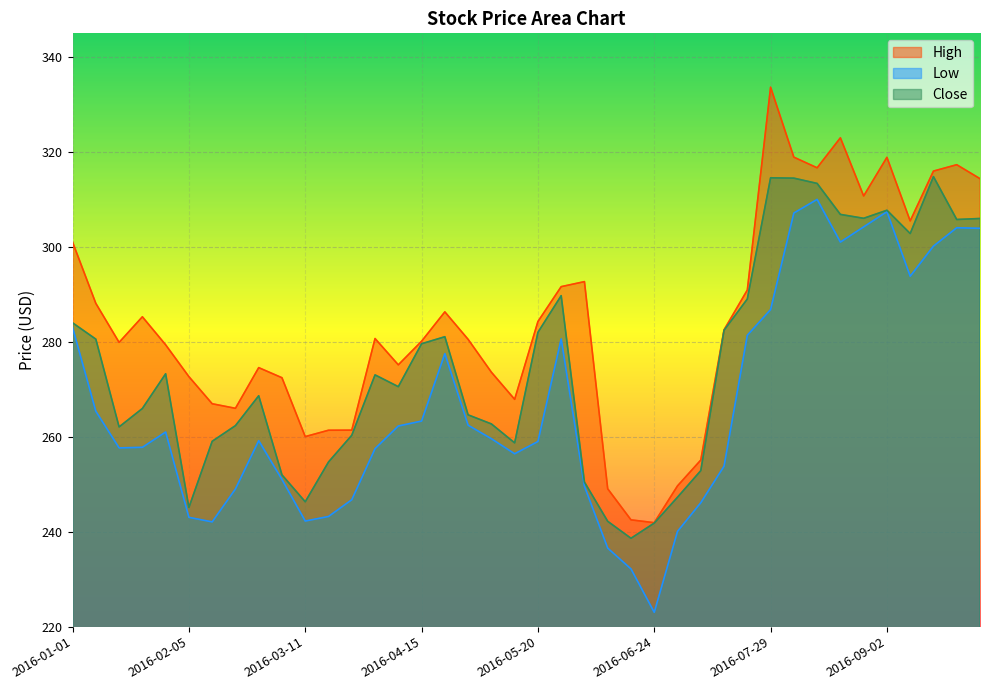

What is the maximum value shown in the chart?

333.6